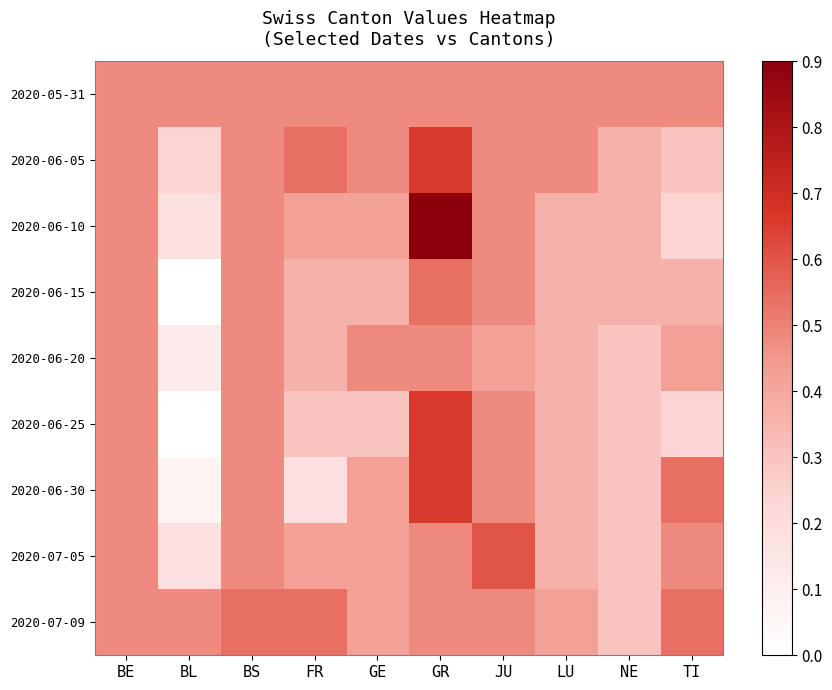

Reading left to right, transcribe all the data shown in this chart.

2020-05-31: BE=0.5	BL=0.5	BS=0.5	FR=0.5	GE=0.5	GR=0.5	JU=0.5	LU=0.5	NE=0.5	TI=0.5
2020-06-05: BE=0.5	BL=0.3	BS=0.5	FR=0.6	GE=0.5	GR=0.7	JU=0.5	LU=0.5	NE=0.4	TI=0.3
2020-06-10: BE=0.5	BL=0.2	BS=0.5	FR=0.5	GE=0.5	GR=1.0	JU=0.5	LU=0.4	NE=0.4	TI=0.3
2020-06-15: BE=0.5	BL=0.0	BS=0.5	FR=0.4	GE=0.4	GR=0.6	JU=0.5	LU=0.4	NE=0.4	TI=0.4
2020-06-20: BE=0.5	BL=0.1	BS=0.5	FR=0.4	GE=0.5	GR=0.5	JU=0.5	LU=0.4	NE=0.3	TI=0.5
2020-06-25: BE=0.5	BL=0.0	BS=0.5	FR=0.3	GE=0.3	GR=0.7	JU=0.5	LU=0.4	NE=0.3	TI=0.3
2020-06-30: BE=0.5	BL=0.1	BS=0.5	FR=0.2	GE=0.5	GR=0.7	JU=0.5	LU=0.4	NE=0.3	TI=0.6
2020-07-05: BE=0.5	BL=0.2	BS=0.5	FR=0.5	GE=0.5	GR=0.5	JU=0.7	LU=0.4	NE=0.3	TI=0.5
2020-07-09: BE=0.5	BL=0.5	BS=0.6	FR=0.6	GE=0.5	GR=0.5	JU=0.5	LU=0.5	NE=0.3	TI=0.6